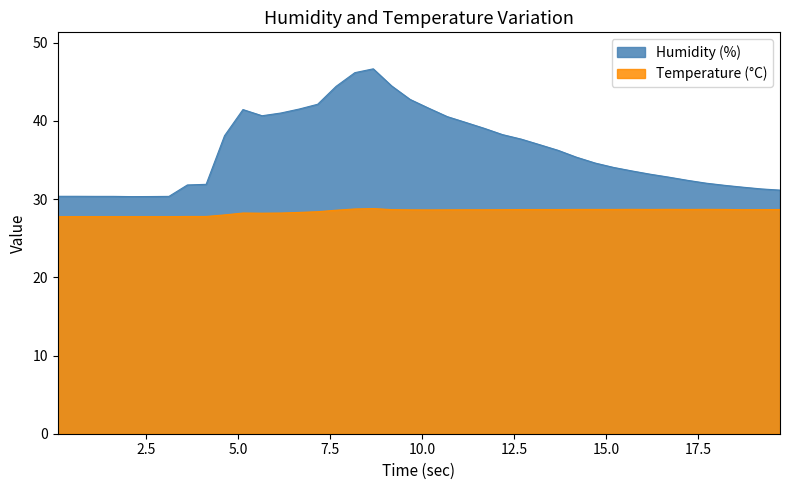

Which series has the largest range (max minus min)?

Humidity (%)